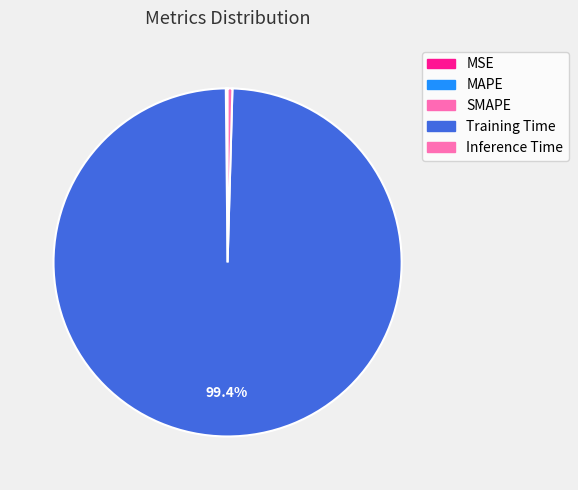

Which slice represents more than half of the pie?

Training Time